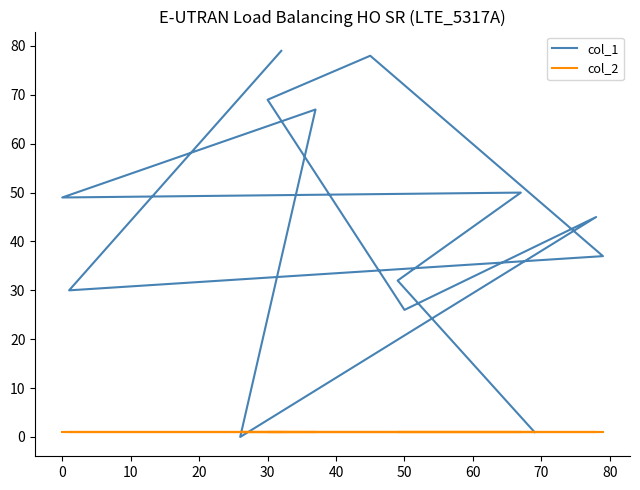

What is the difference between the highest and lowest values at 0?

48